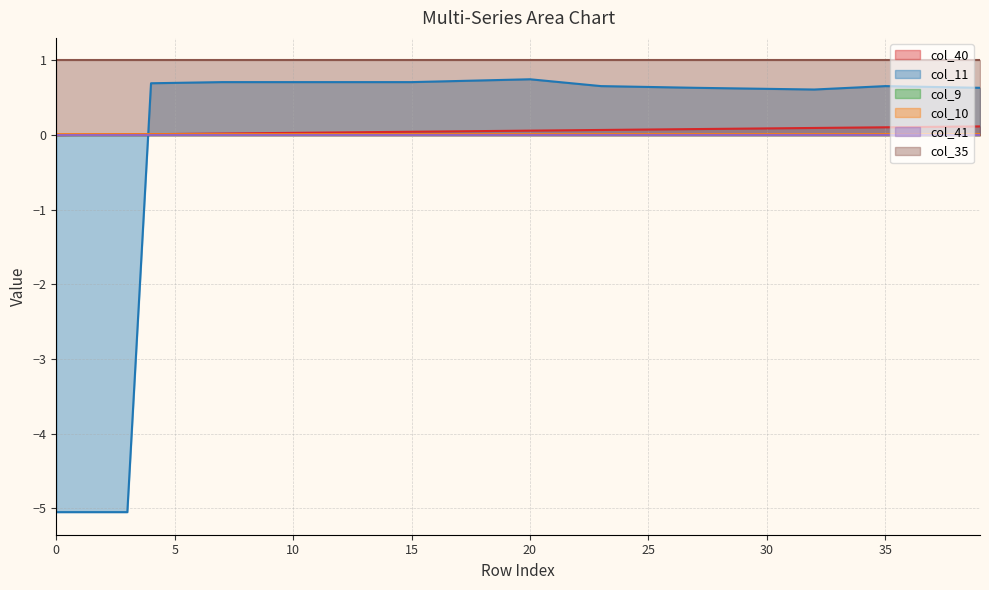

How many lines are shown in the chart?

6